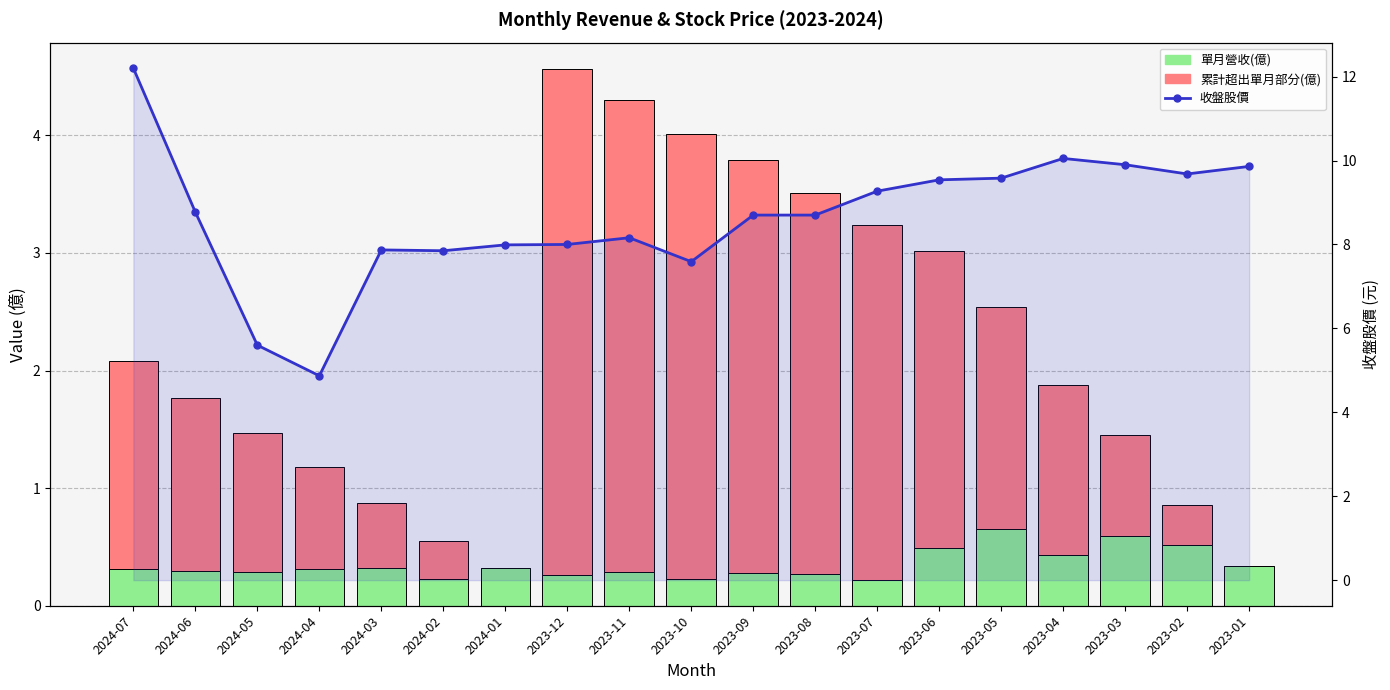

True or false: 單月營收(億) has a value of 0.6 at 2024-03.

False